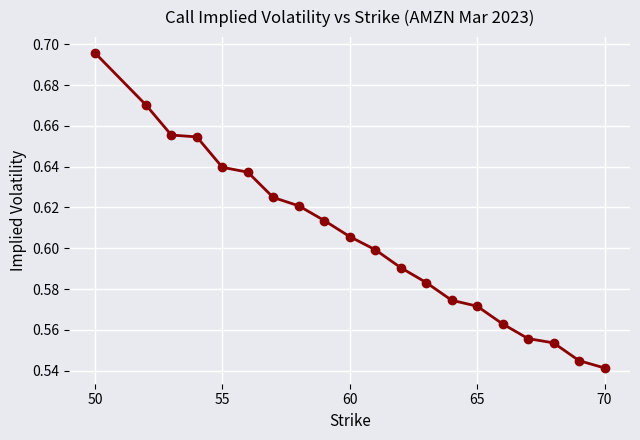

How many values are between 0 and 1?

20